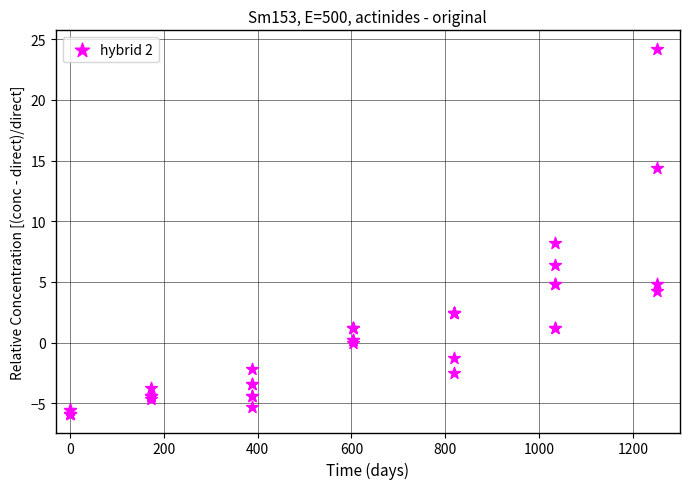

What Y value in the scatter plot is closest to 9?

8.2